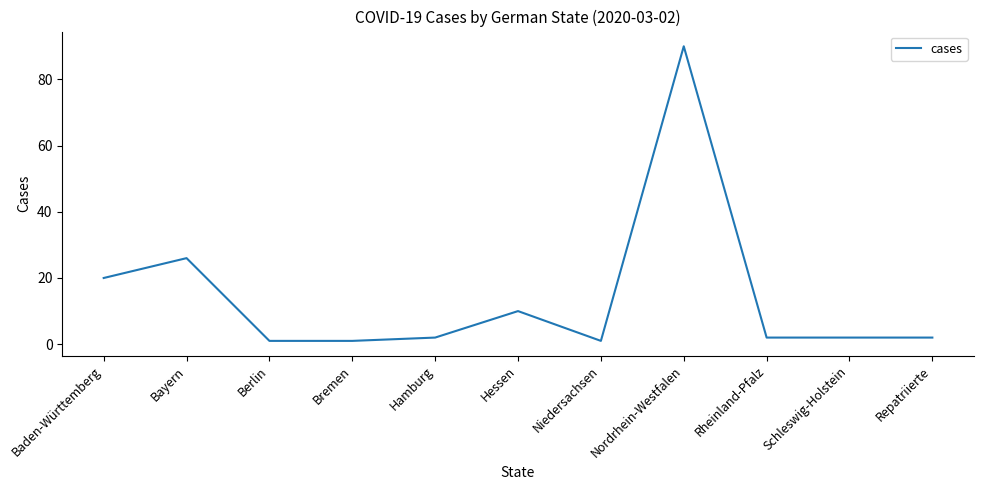

What is the average value?

14